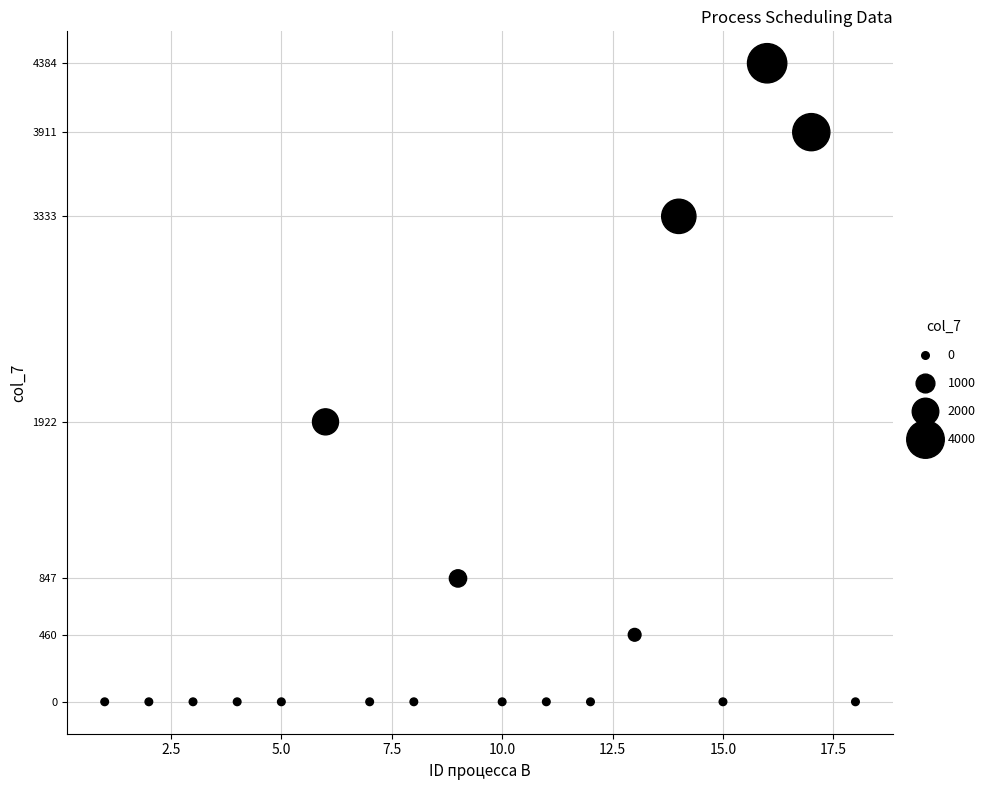

What is the range of X values (max minus min)?

17